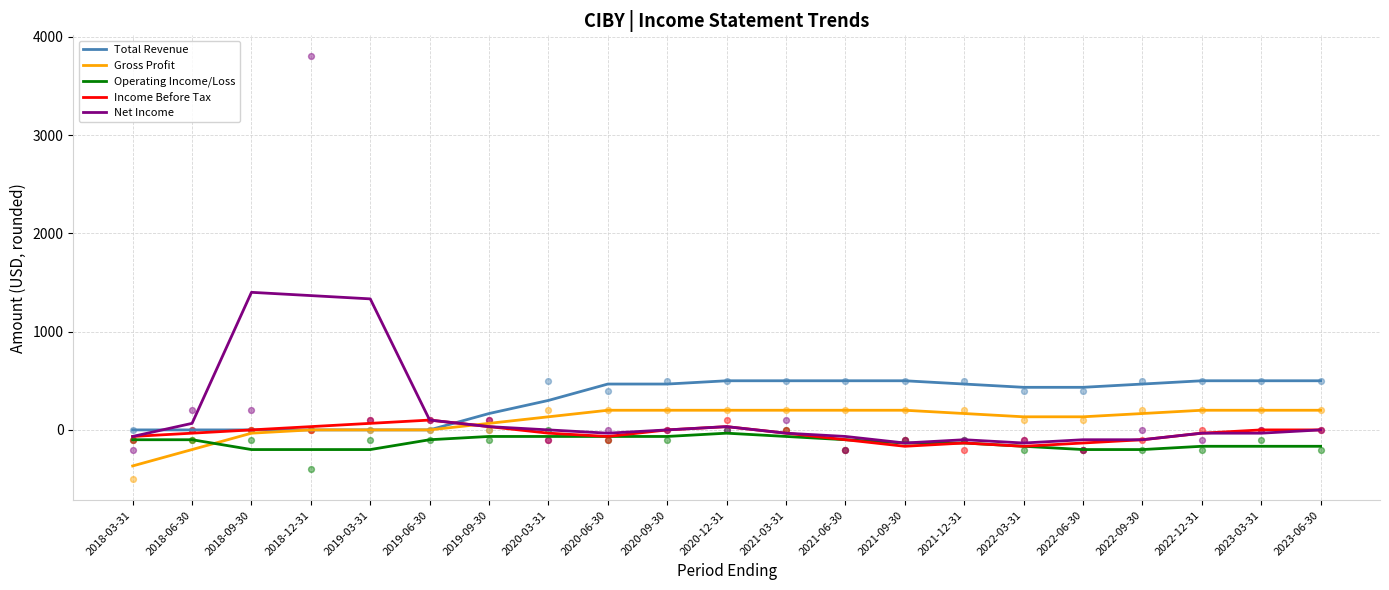

Which series contains the lowest Y value?

Gross Profit